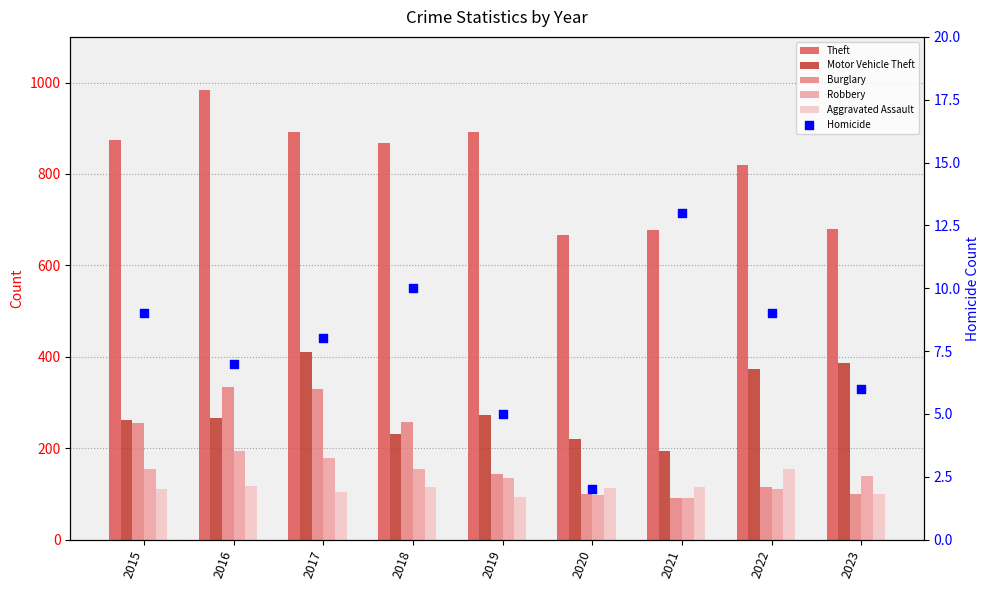

Which series has the largest total across all categories?

Theft